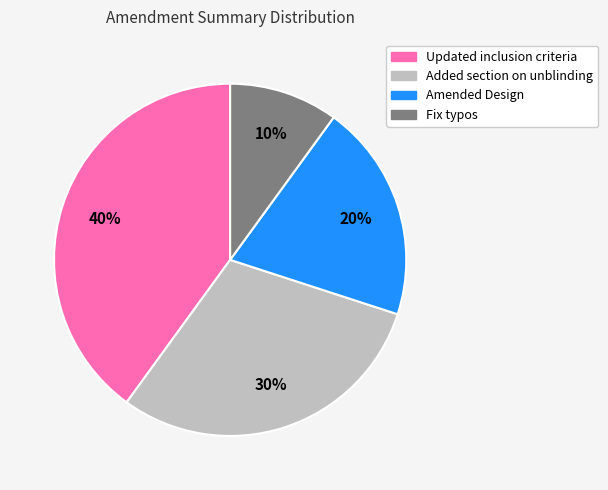

The Amended Design slice represents 20% of the pie. True or false?

True